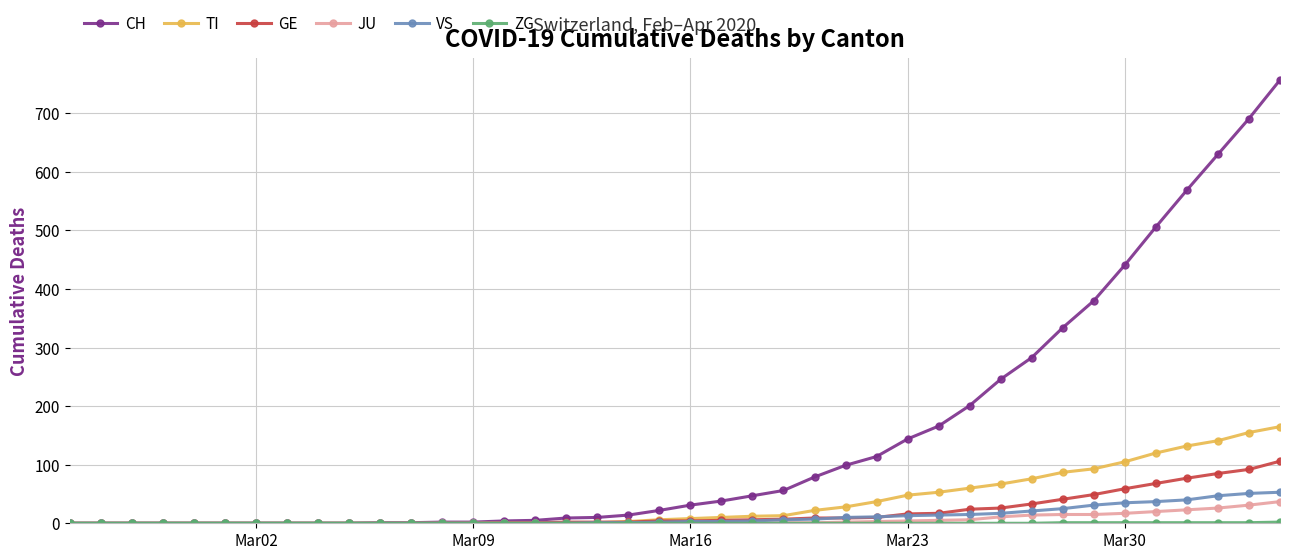

Which series has the widest spread of values?

CH